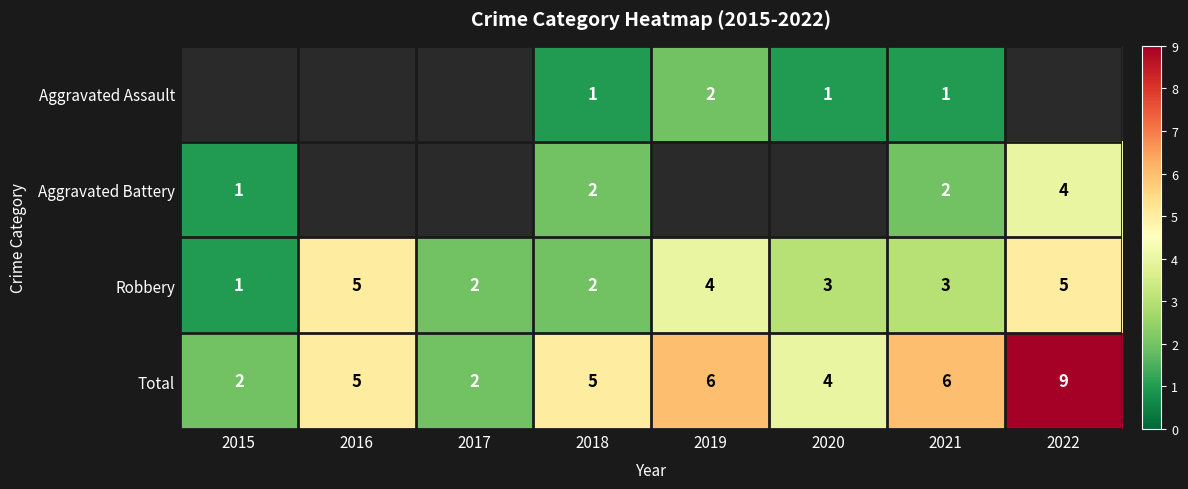

What is the sum of the Total values at 2019 and 2016?

11.0